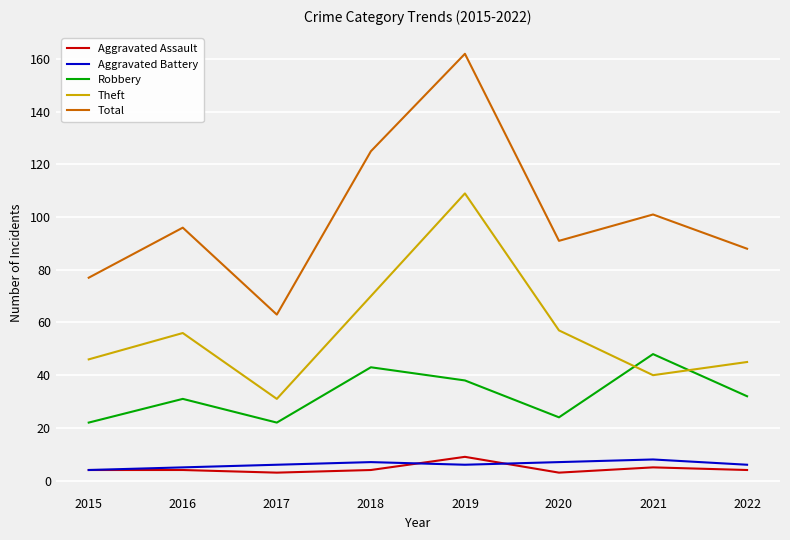

How many interior local valleys does the Robbery series have?

2